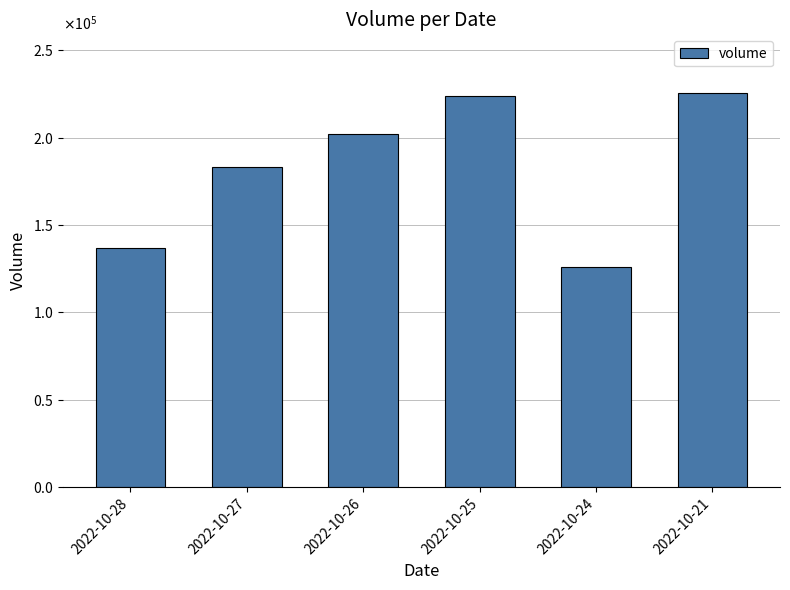

Rank the categories by value from highest to lowest.

2022-10-21, 2022-10-25, 2022-10-26, 2022-10-27, 2022-10-28, 2022-10-24